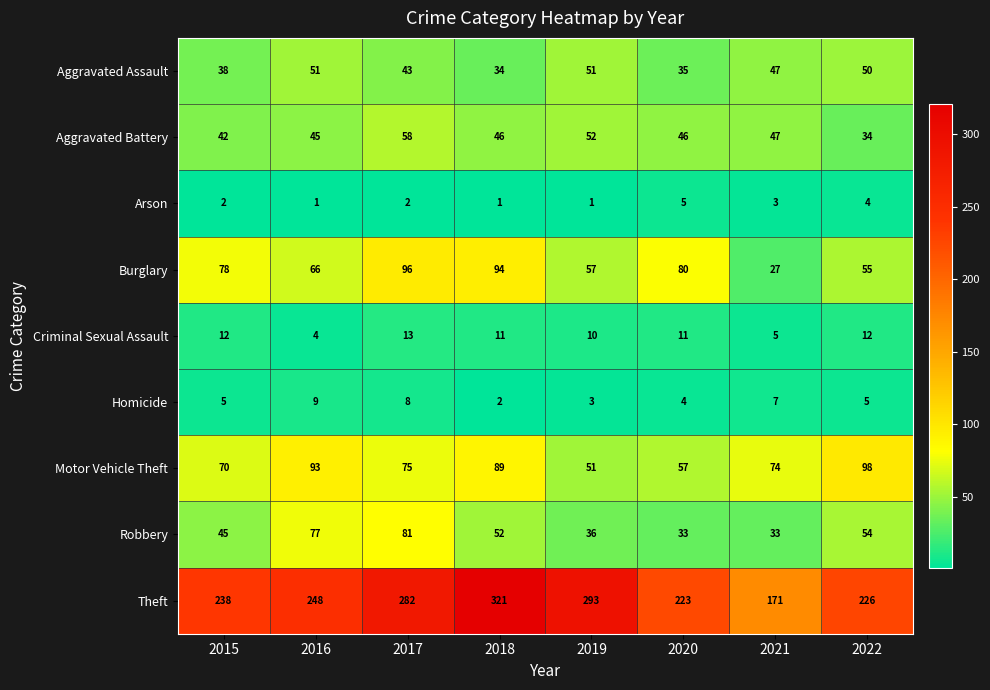

The Aggravated Battery series shows 49 at 2022. True or false?

False